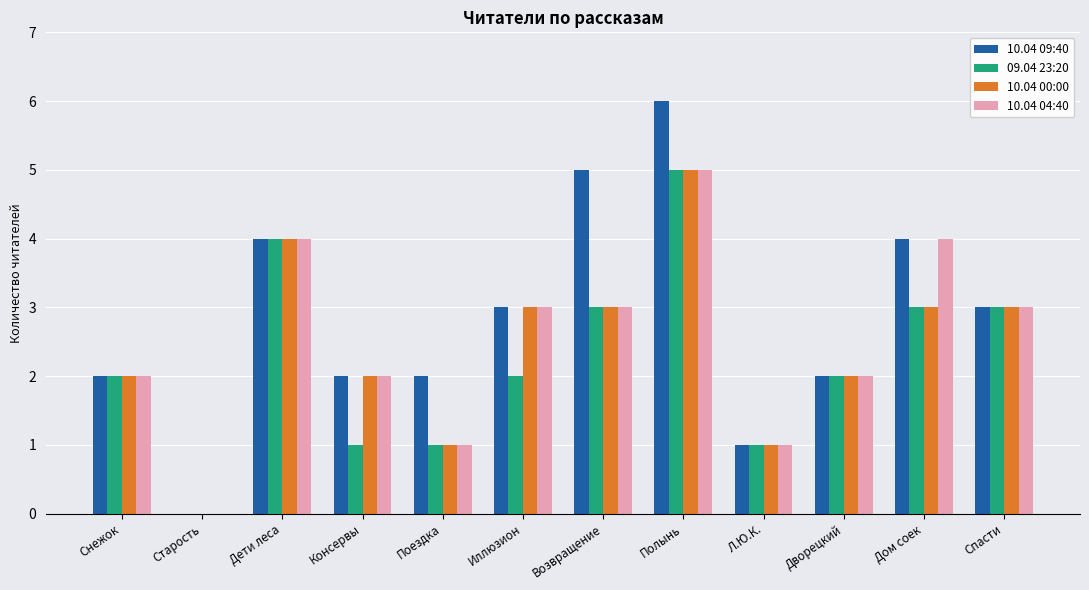

Is it true that 10.04 09:40 equals 3 at Спасти?

True